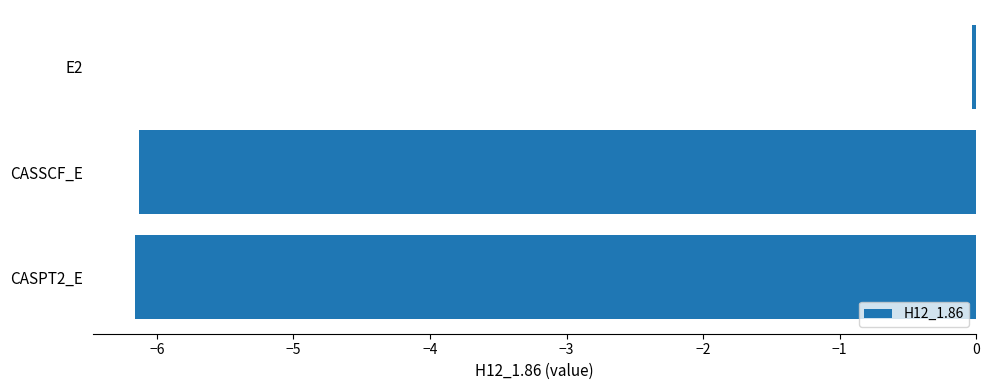

What is the sum of all values?

-12.3